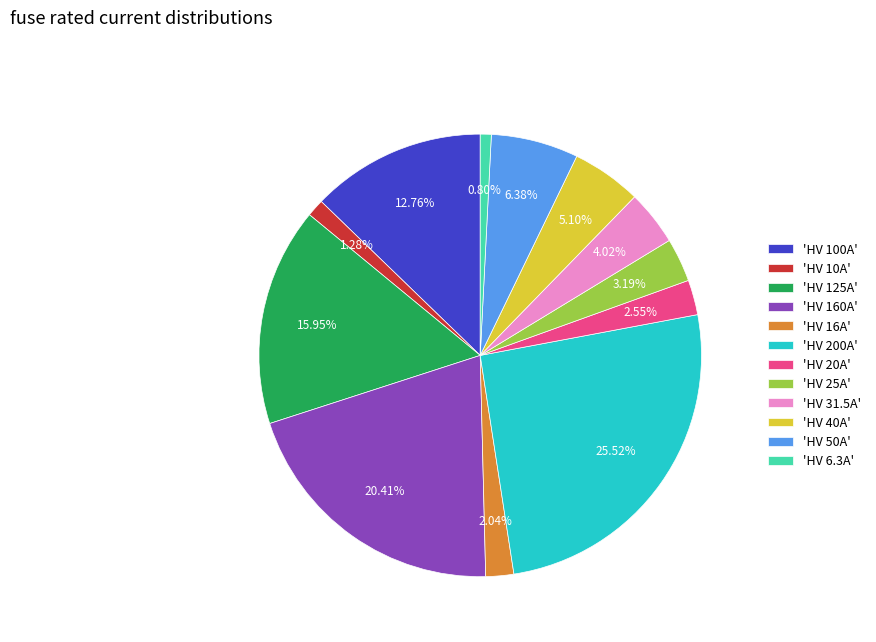

Is there a majority slice in this chart?

No